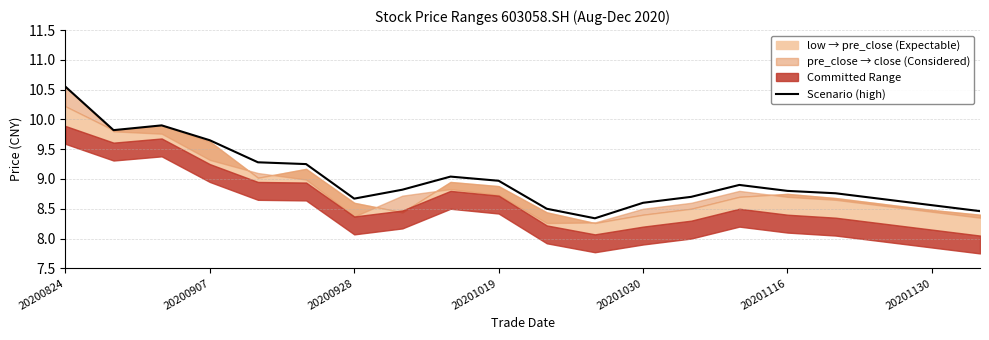

How many points are lower than both their immediate neighbors (excluding endpoints)?

3